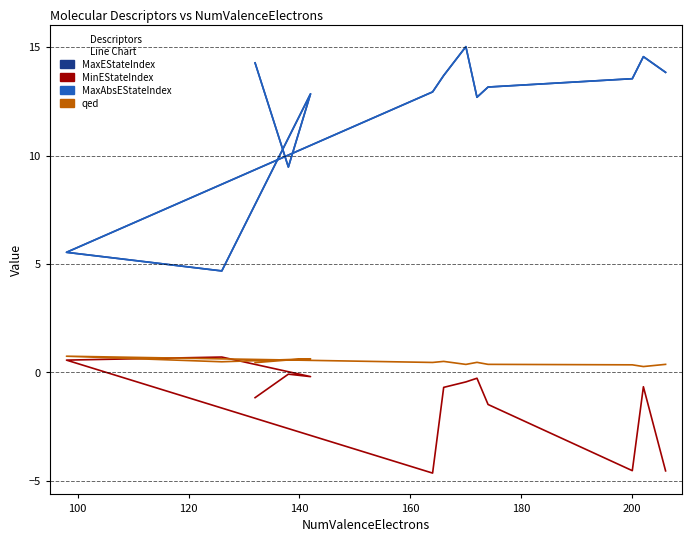

Rank the series by their maximum value, from highest to lowest.

MaxEStateIndex, MaxAbsEStateIndex, qed, MinEStateIndex